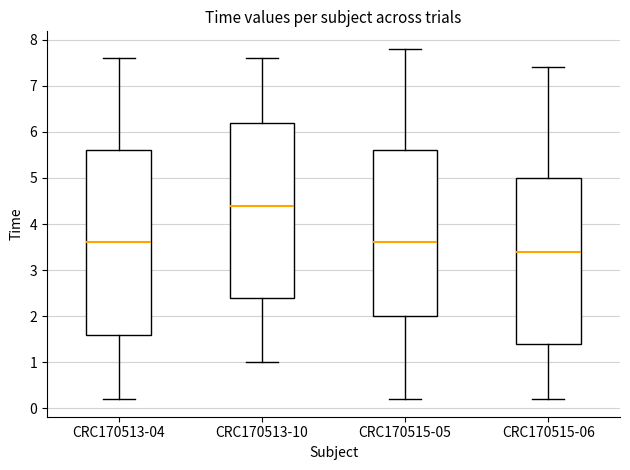

Reading left to right, transcribe this box plot: for each box, give where its median line is, the range the box spans, and where its two whiskers end, as read against the y-axis. The values are not printed on the chart, so give them approximately, as read against the axis.

CRC170513-04: median 3.6, box 1.6 to 5.6, whiskers 0.2 to 7.6
CRC170513-10: median 4.4, box 2.4 to 6.2, whiskers 1.0 to 7.6
CRC170515-05: median 3.6, box 2.0 to 5.6, whiskers 0.2 to 7.8
CRC170515-06: median 3.4, box 1.4 to 5.0, whiskers 0.2 to 7.4